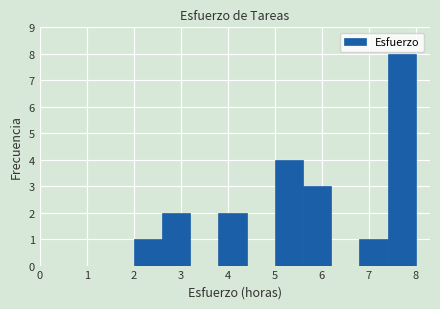

How tall is the bar that spans 2.6 to 3.2 on the x-axis? The values are not printed on the chart, so give them approximately, as read against the axis.

2